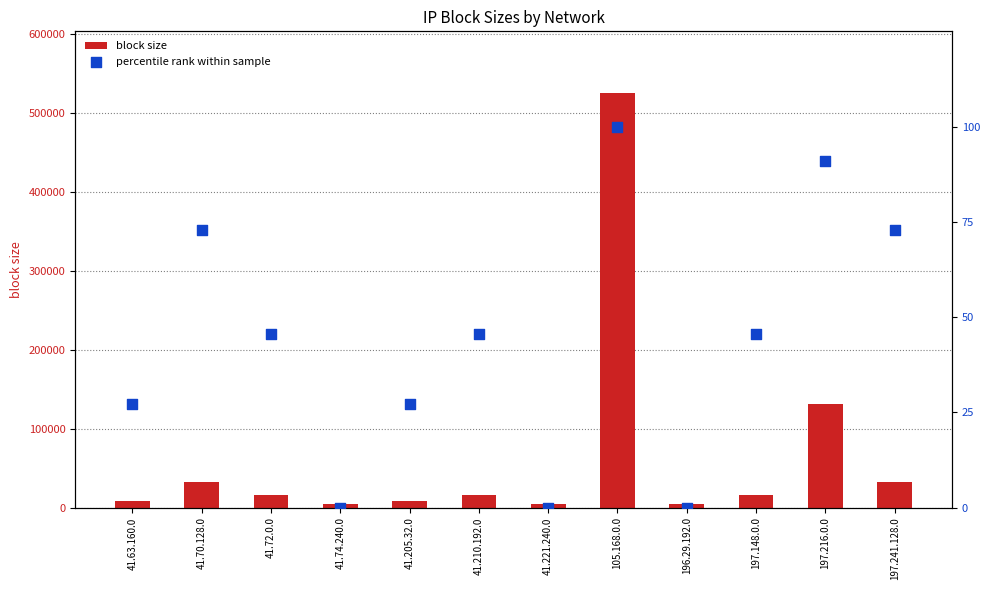

Which series has the largest Y range (max minus min)?

block size